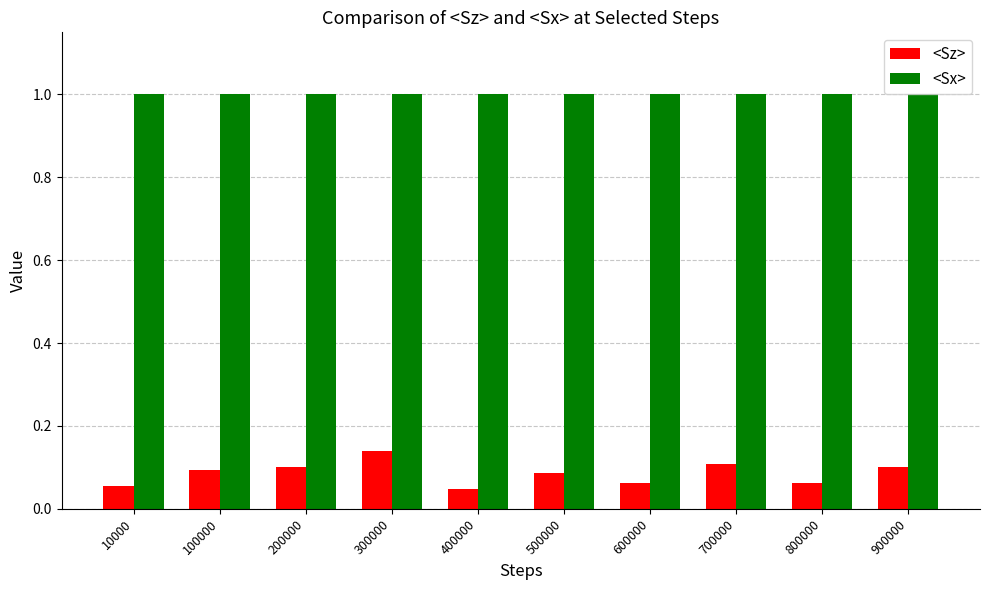

The <Sz> series shows 0.0 at 10000. True or false?

False